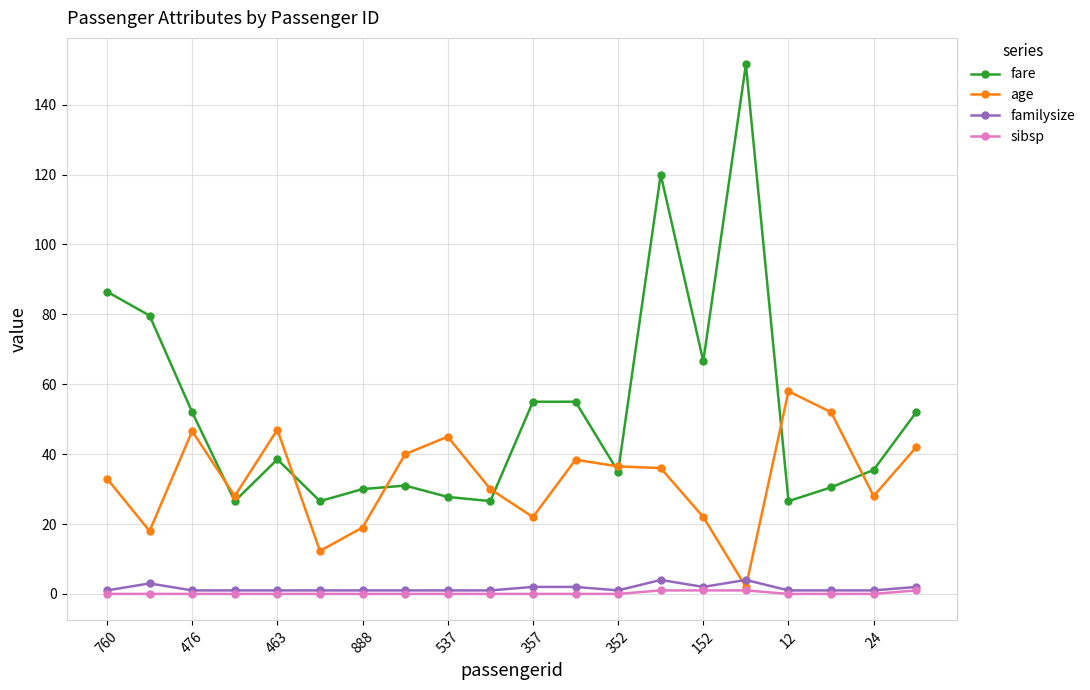

Count the number of categories in the chart.

20